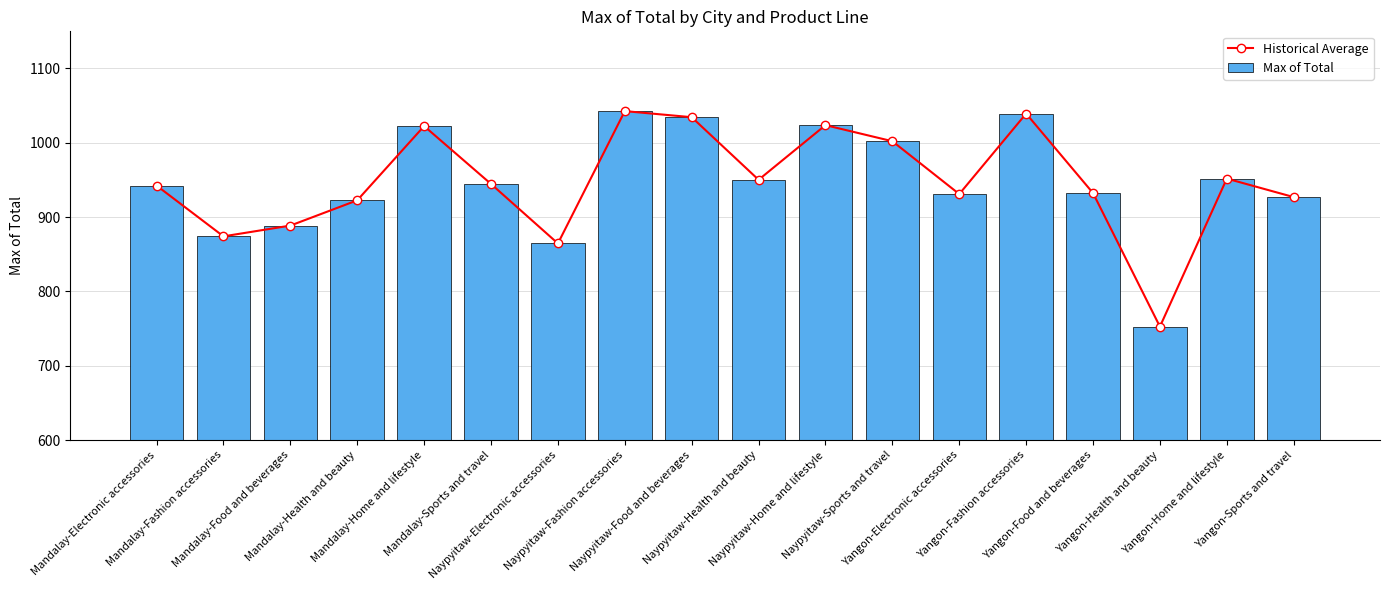

The value of Historical Average at Mandalay-Fashion accessories is 1228.8. True or false?

False